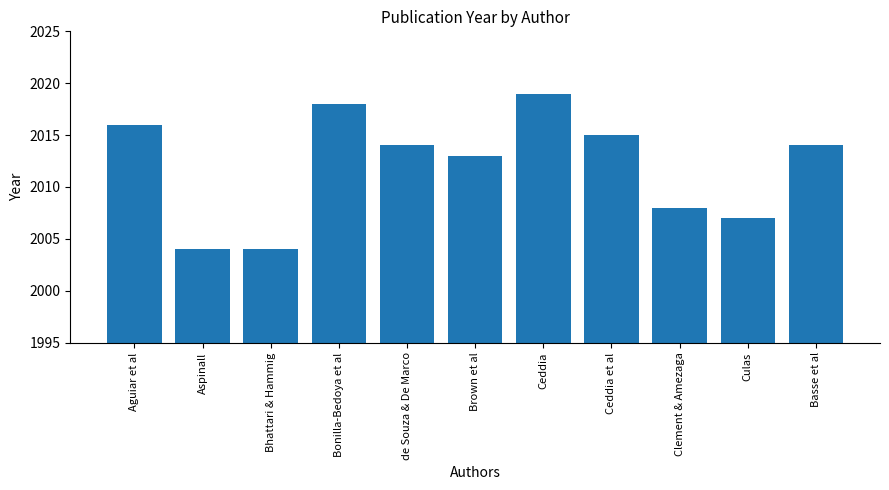

What is the sum of the values at Ceddia et al and Culas?

4022